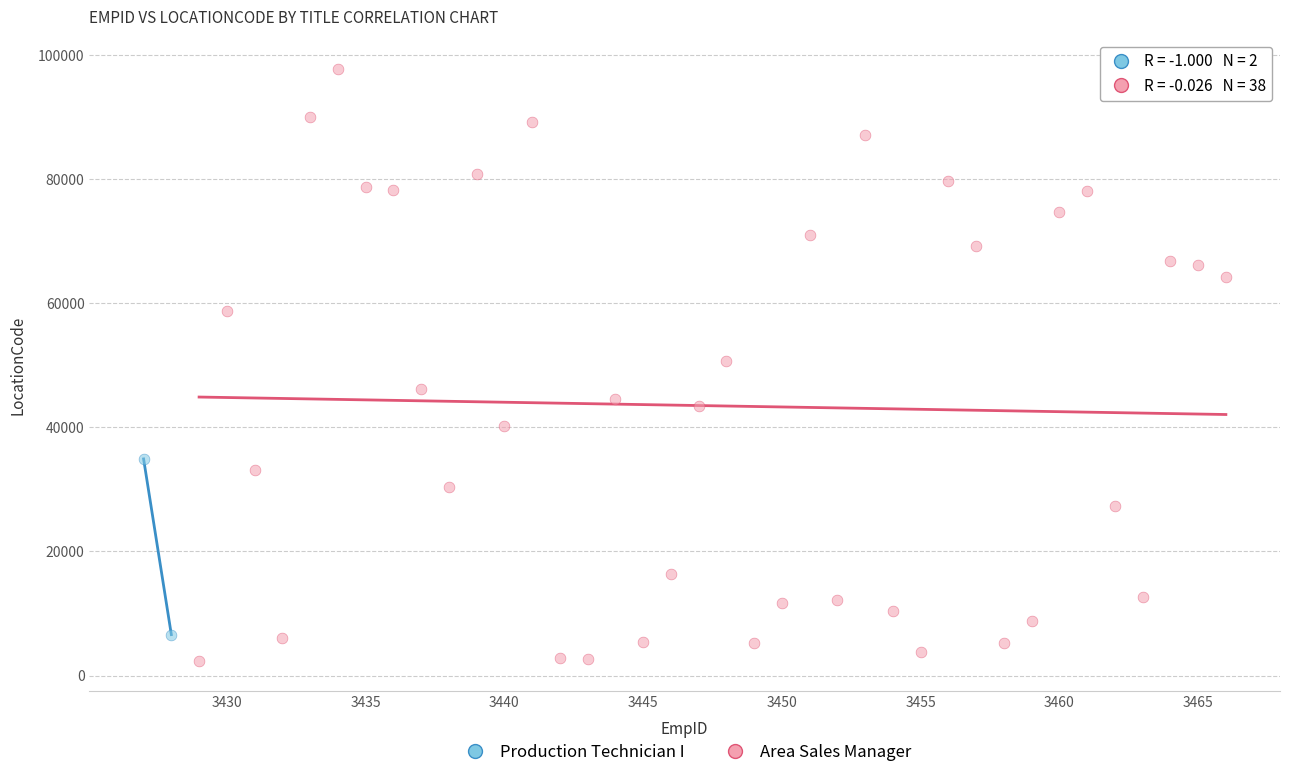

What are all the series names shown in the legend?

Production Technician I, Area Sales Manager